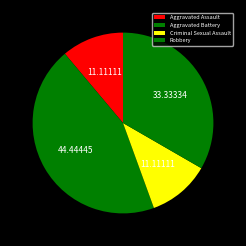

To the nearest percent, what is the average slice percentage?

25%